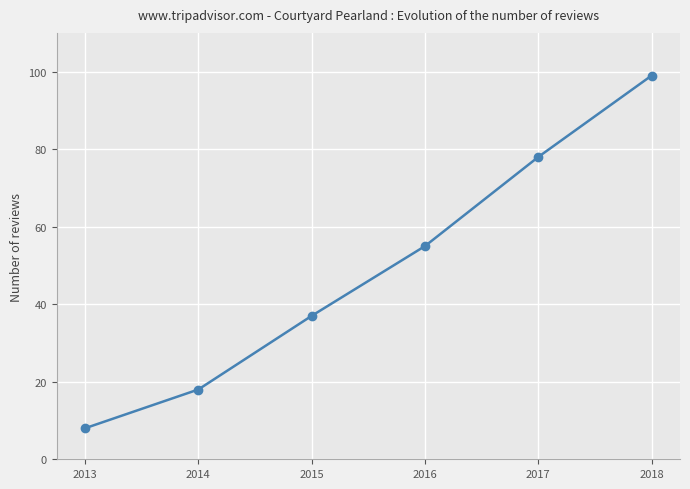

What is the minimum value shown in the chart?

8